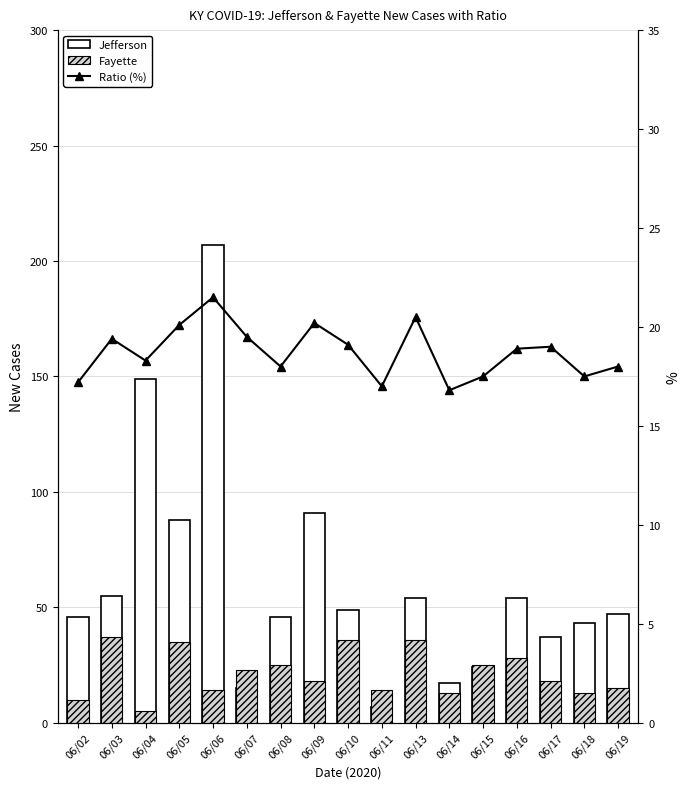

Reading left to right, list all the values displayed in this chart.

Jefferson: 06/02=46.0	06/03=55.0	06/04=149.0	06/05=88.0	06/06=207.0	06/07=15.0	06/08=46.0	06/09=91.0	06/10=49.0	06/11=7.0	06/13=54.0	06/14=17.0	06/15=24.0	06/16=54.0	06/17=37.0	06/18=43.0	06/19=47.0
Fayette: 06/02=10.0	06/03=37.0	06/04=5.0	06/05=35.0	06/06=14.0	06/07=23.0	06/08=25.0	06/09=18.0	06/10=36.0	06/11=14.0	06/13=36.0	06/14=13.0	06/15=25.0	06/16=28.0	06/17=18.0	06/18=13.0	06/19=15.0
Ratio (%): 06/02=17.2	06/03=19.4	06/04=18.3	06/05=20.1	06/06=21.5	06/07=19.5	06/08=18.0	06/09=20.2	06/10=19.1	06/11=17.0	06/13=20.5	06/14=16.8	06/15=17.5	06/16=18.9	06/17=19.0	06/18=17.5	06/19=18.0